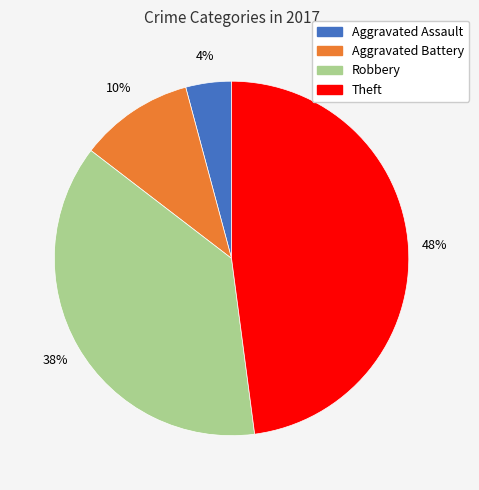

Is the sum of Aggravated Assault and Theft greater than half?

Yes